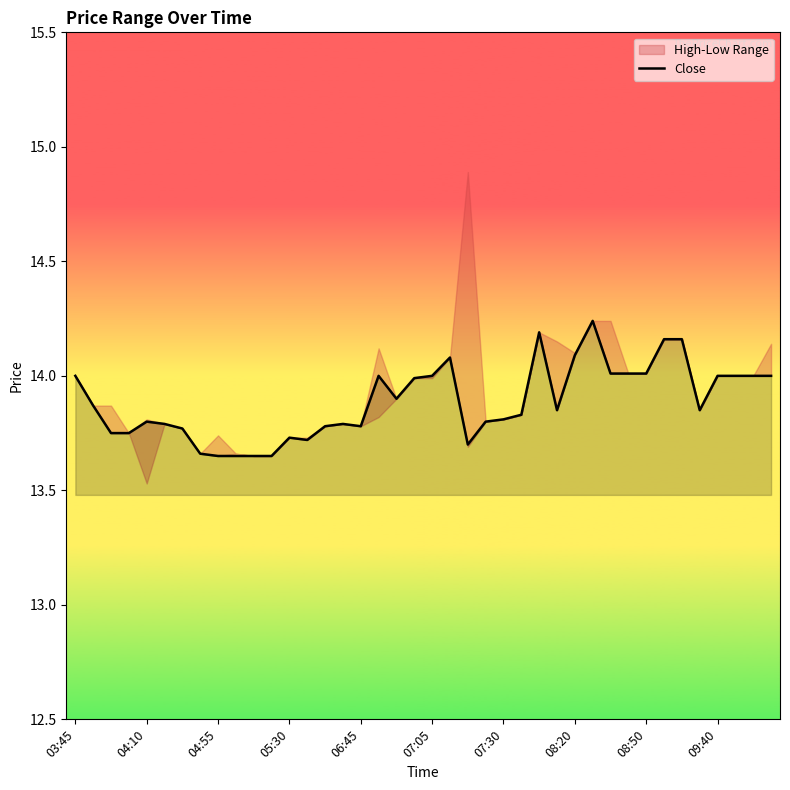

True or false: Close has a value of 23.7 at 05:30.

False